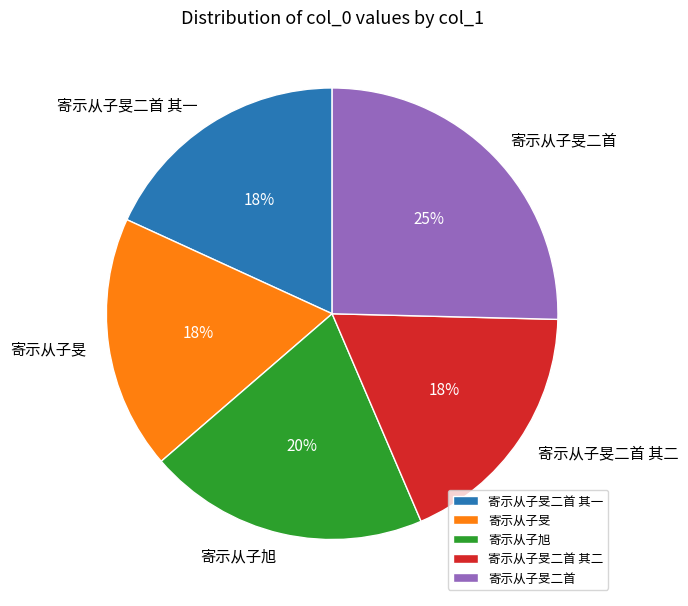

Does 寄示从子旻二首 其二 account for over 50% of the chart?

No